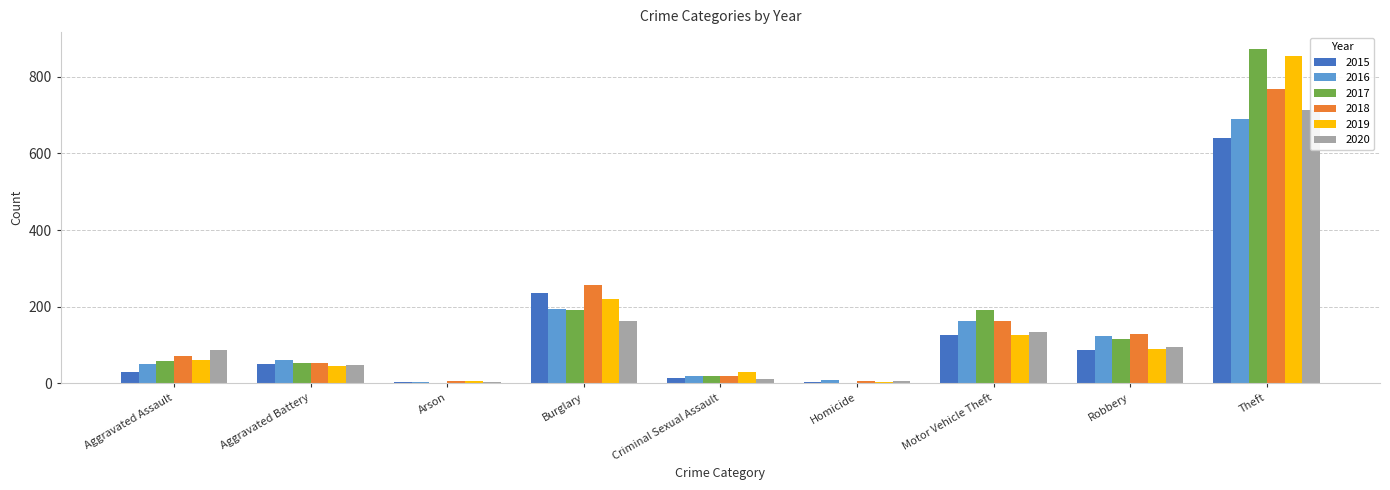

At Robbery, list the series in order from smallest to largest.

2015, 2019, 2020, 2017, 2016, 2018